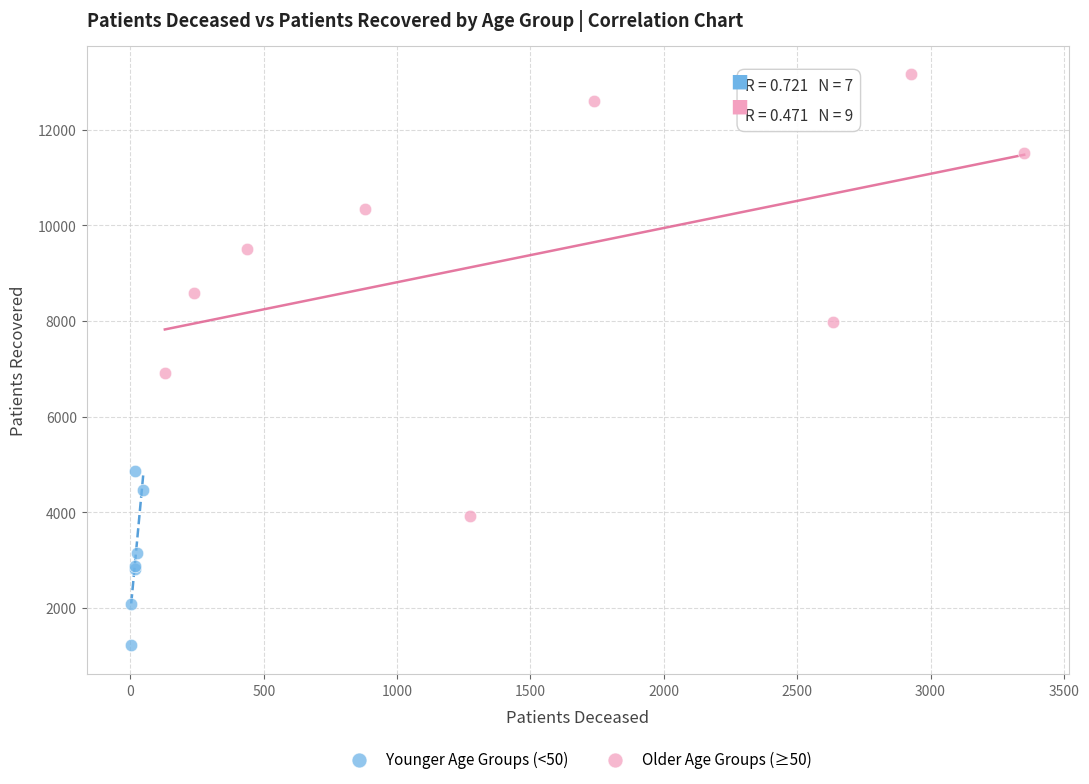

Which series has the largest Y range (max minus min)?

Older Age Groups (≥50)